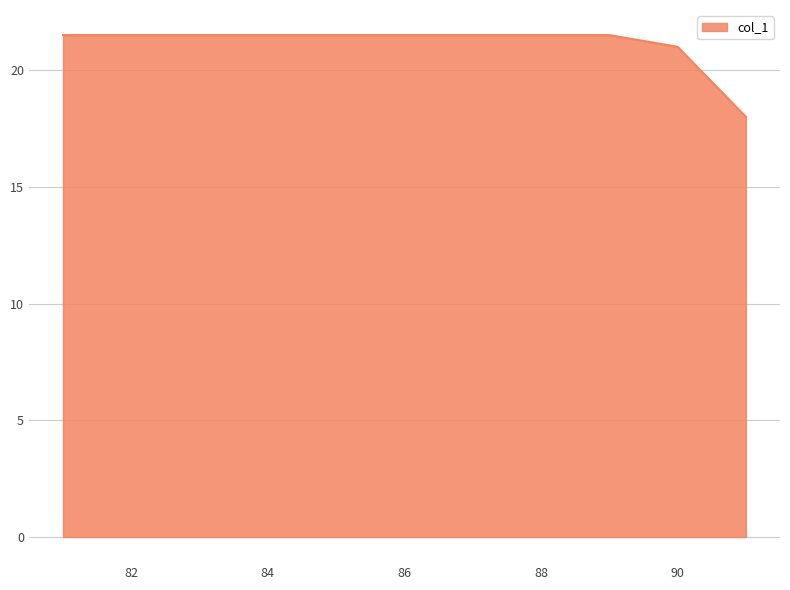

What is the difference between the maximum and minimum values?

3.5